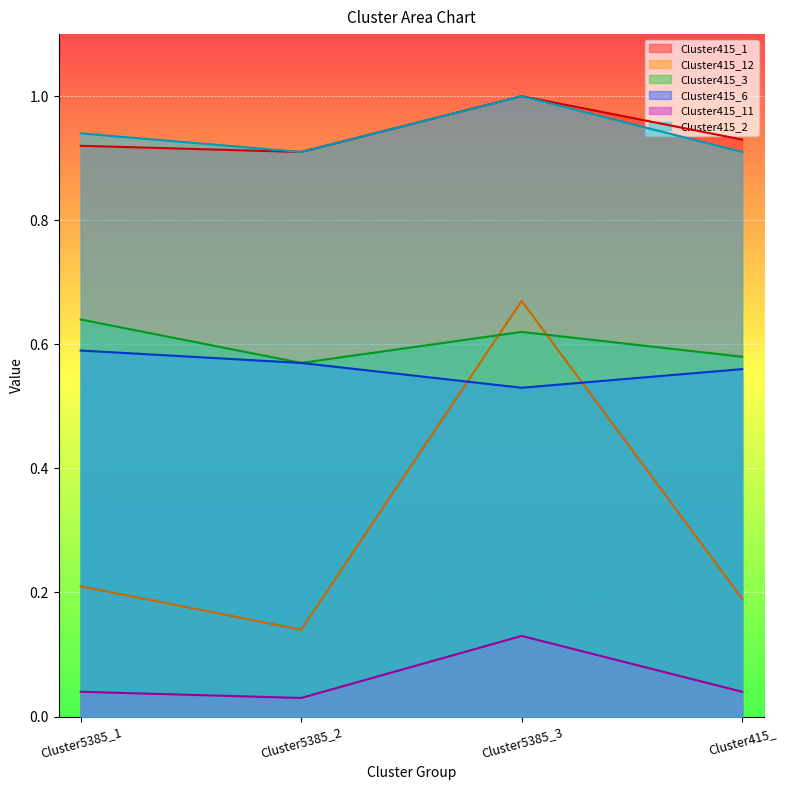

Reading left to right, what are all the values shown in this chart?

Cluster415_1: Cluster5385_1=0.9	Cluster5385_2=0.9	Cluster5385_3=1.0	Cluster415_=0.9
Cluster415_12: Cluster5385_1=0.2	Cluster5385_2=0.1	Cluster5385_3=0.7	Cluster415_=0.2
Cluster415_3: Cluster5385_1=0.6	Cluster5385_2=0.6	Cluster5385_3=0.6	Cluster415_=0.6
Cluster415_6: Cluster5385_1=0.6	Cluster5385_2=0.6	Cluster5385_3=0.5	Cluster415_=0.6
Cluster415_11: Cluster5385_1=0.0	Cluster5385_2=0.0	Cluster5385_3=0.1	Cluster415_=0.0
Cluster415_2: Cluster5385_1=0.9	Cluster5385_2=0.9	Cluster5385_3=1.0	Cluster415_=0.9